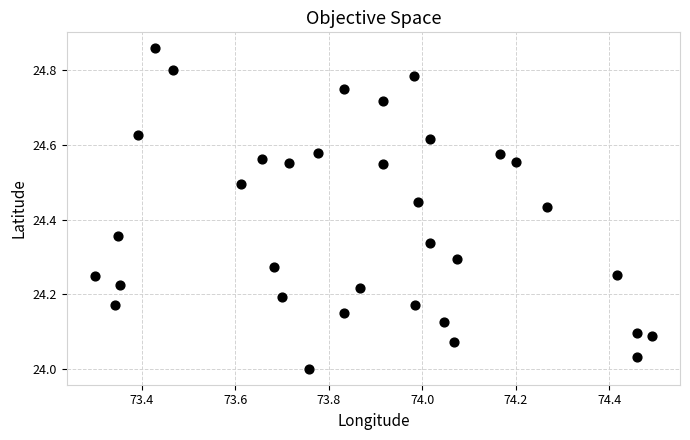

What is the range of Y values (max minus min)?

0.9